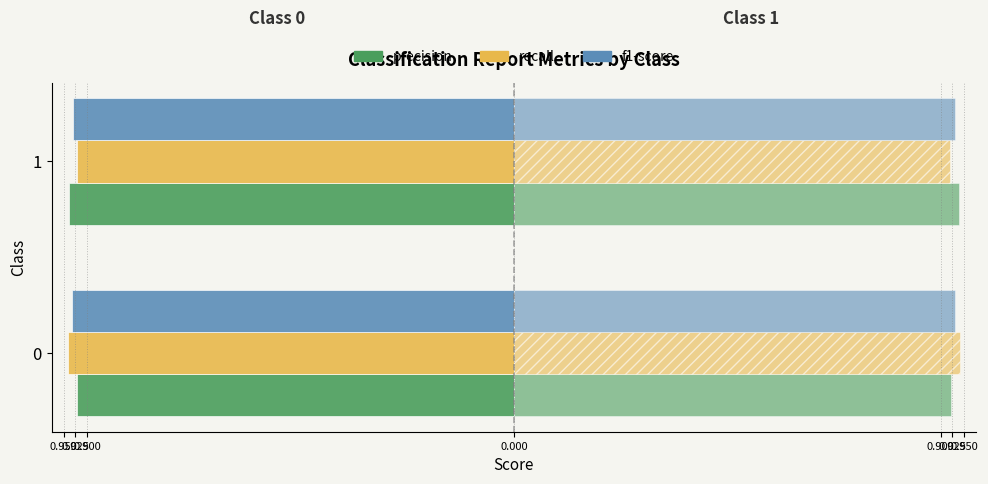

What is the value of the f1-score (Class 1) bar at the 1st from the left?

0.9